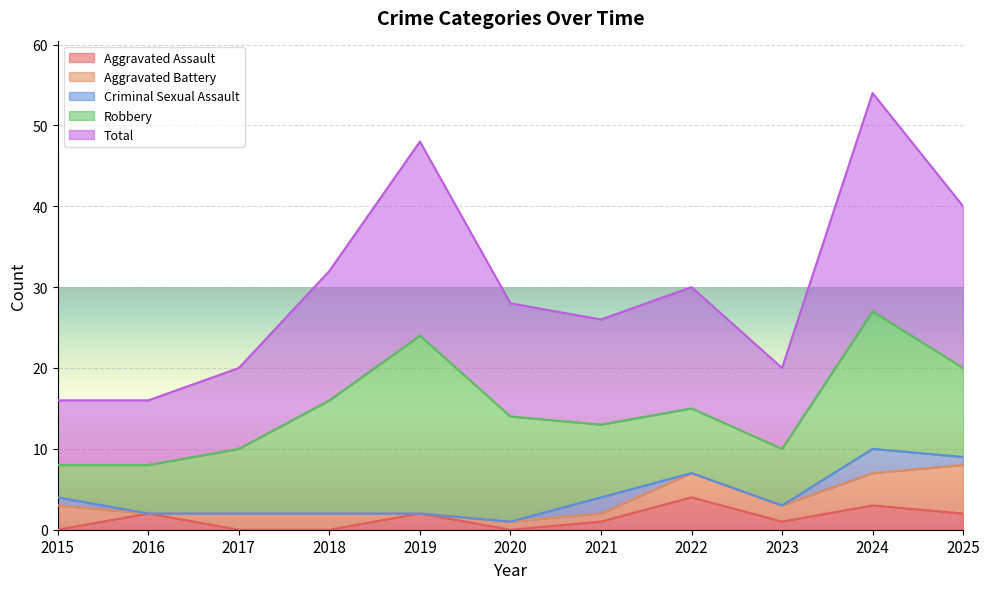

What is the value of the Aggravated Assault point at the 10th from the left?

3